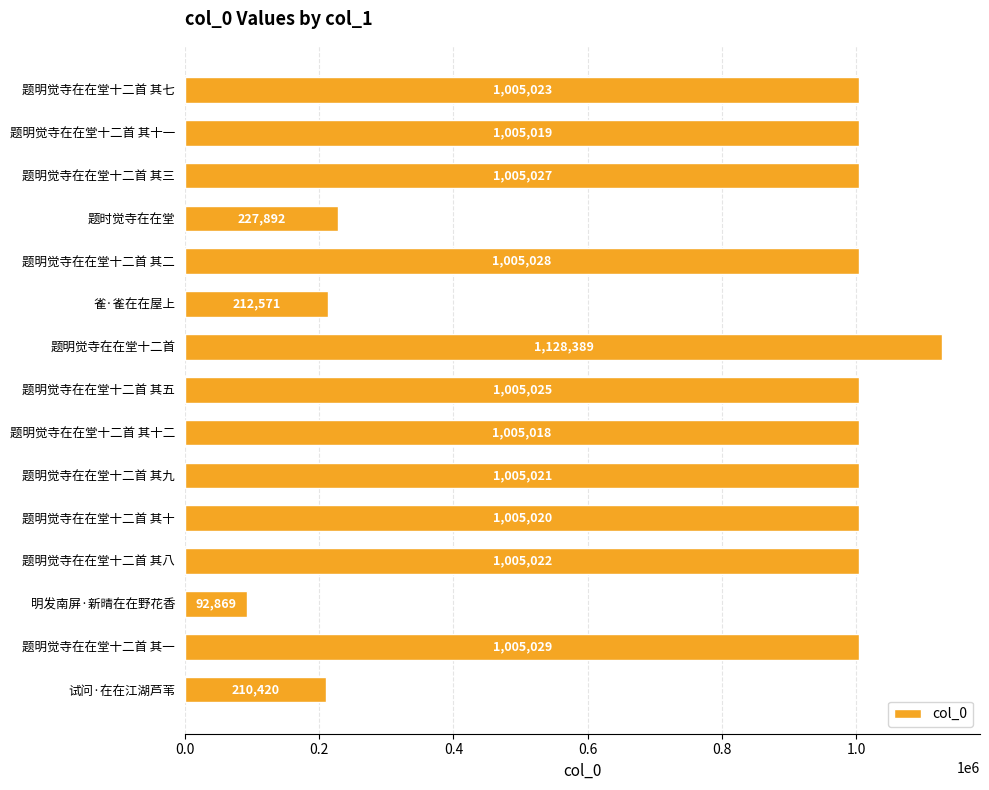

What is the label of the 6th bar from the top?

雀·雀在在屋上